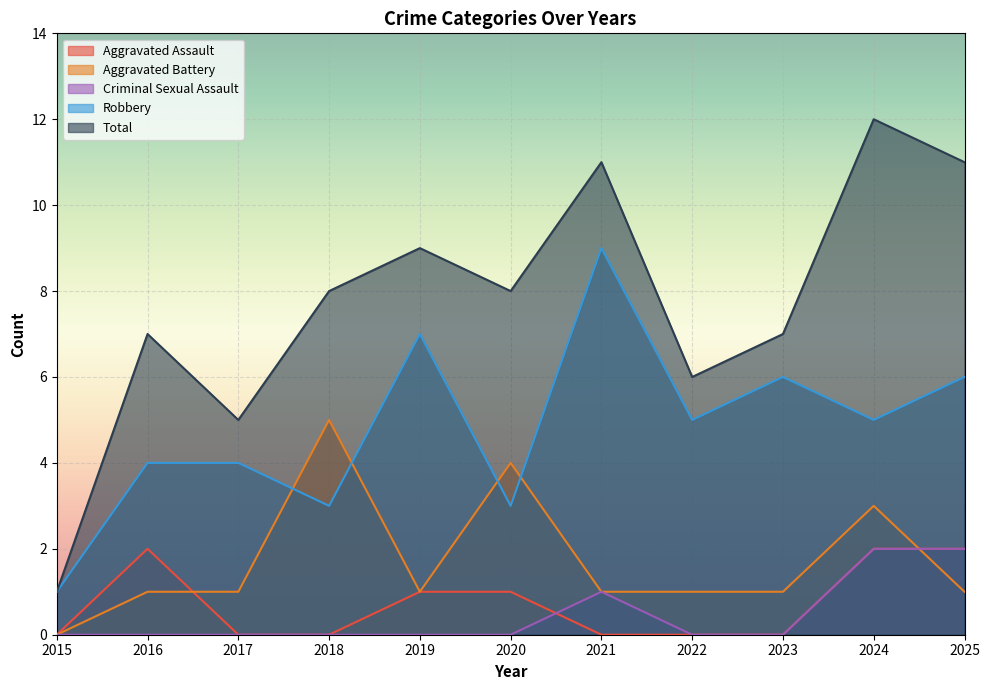

Which series has the largest range (max minus min)?

Total